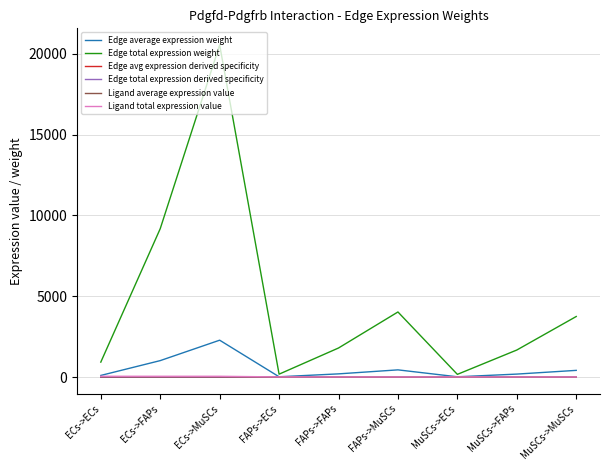

At which category is the sum across all series the highest?

ECs->MuSCs